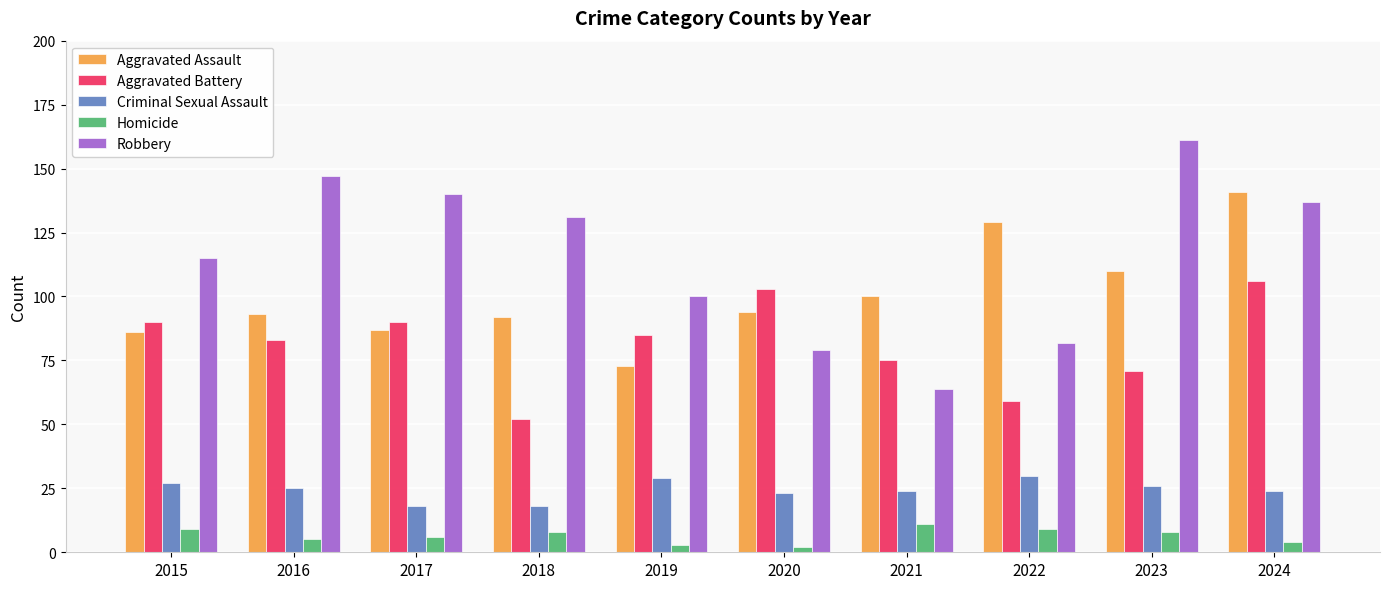

At 2016, list the series in order from largest to smallest.

Robbery, Aggravated Assault, Aggravated Battery, Criminal Sexual Assault, Homicide